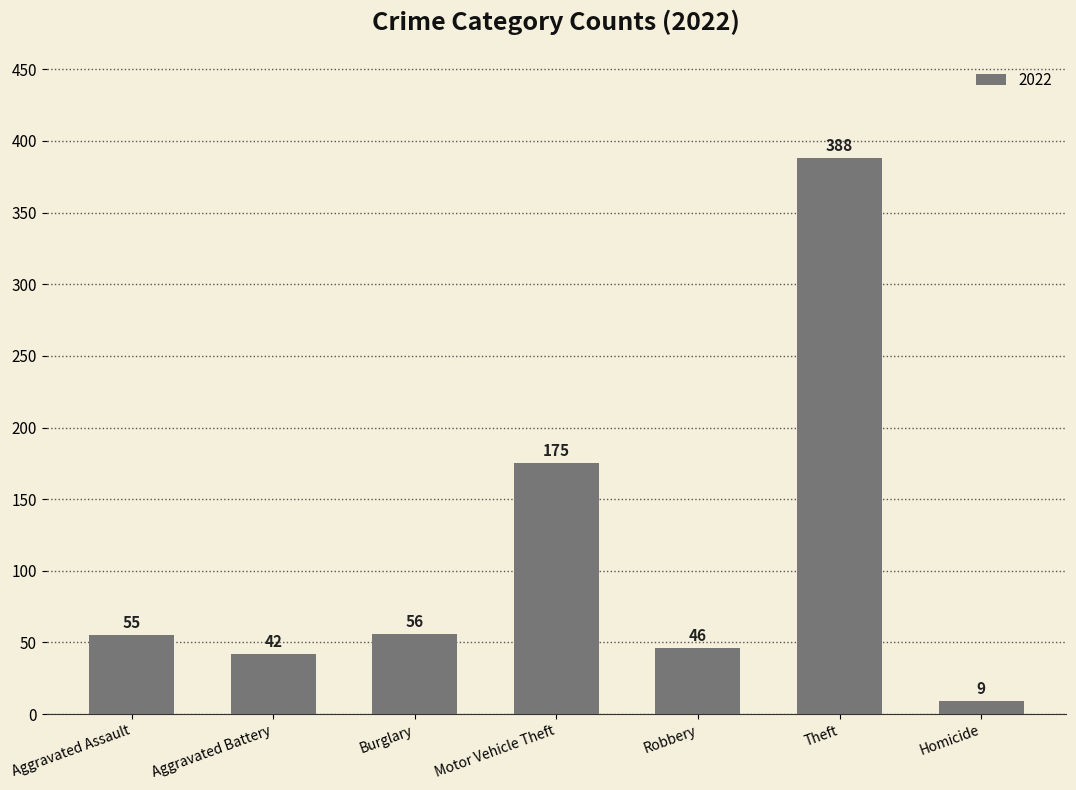

Where is the data nearest to the value 198?

Motor Vehicle Theft